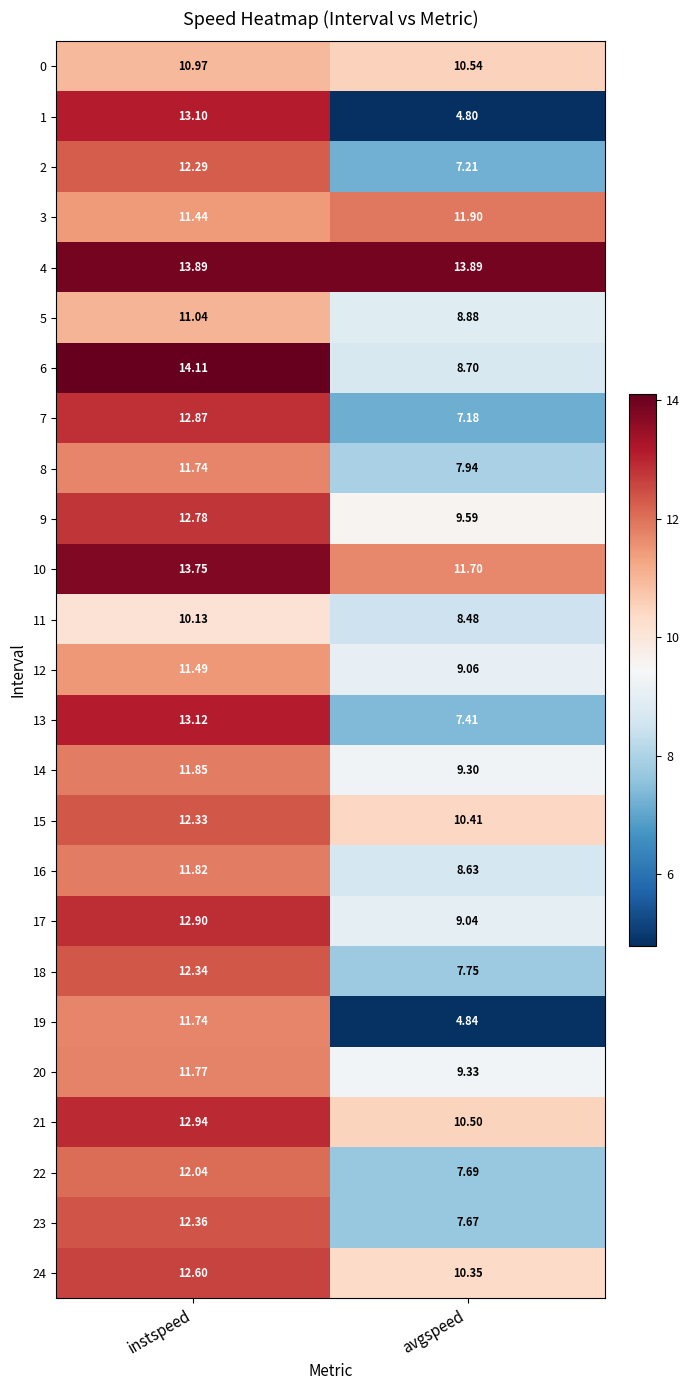

Rank the categories by 10 value from highest to lowest.

instspeed, avgspeed